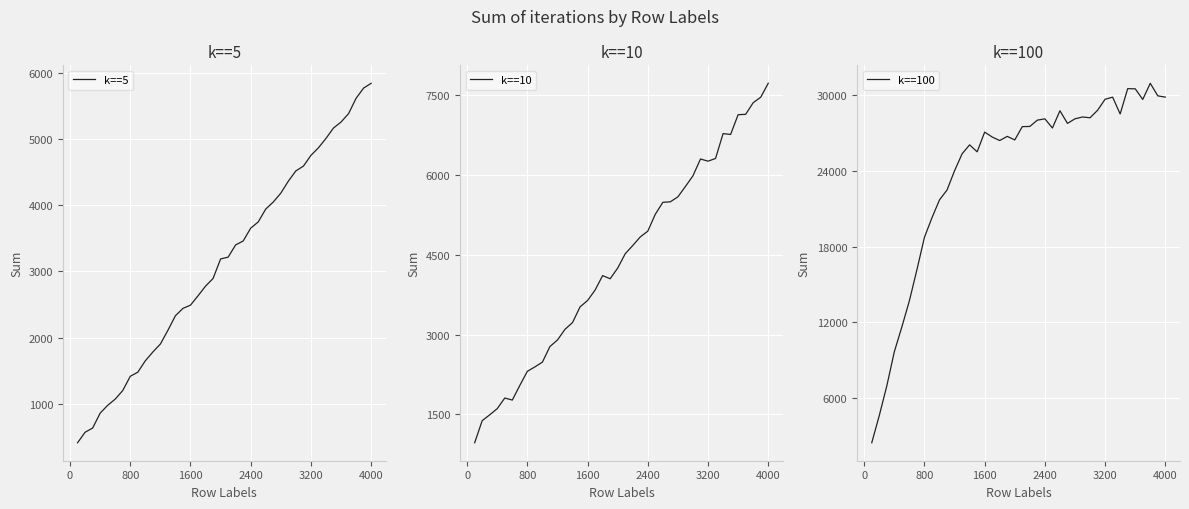

What is the average value of the k==10 series?

4382